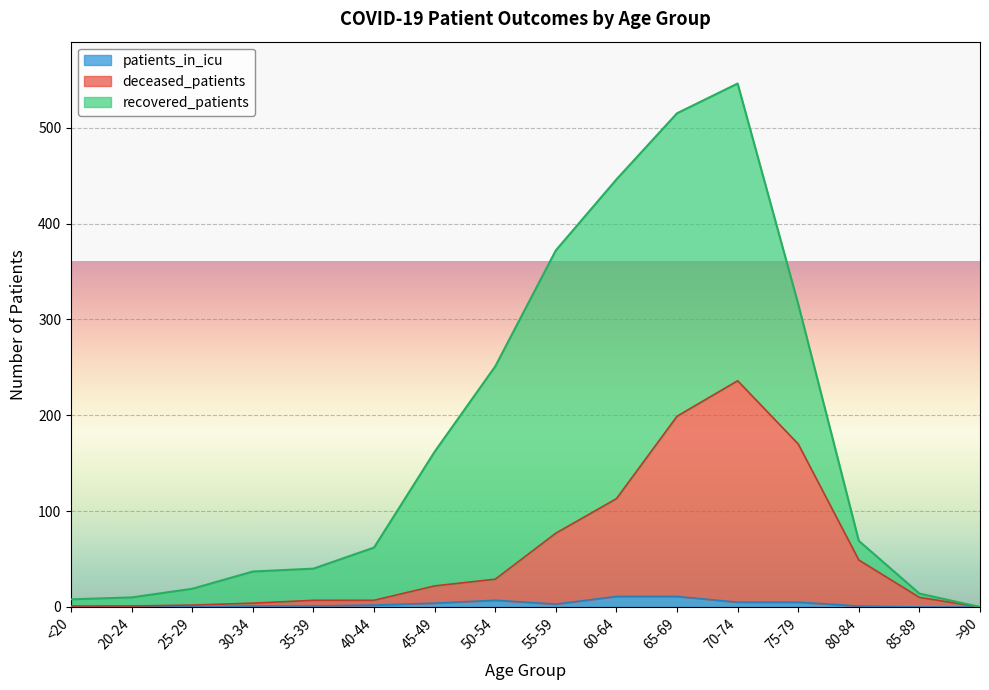

True or false: patients_in_icu has a value of 1 at 80-84.

True